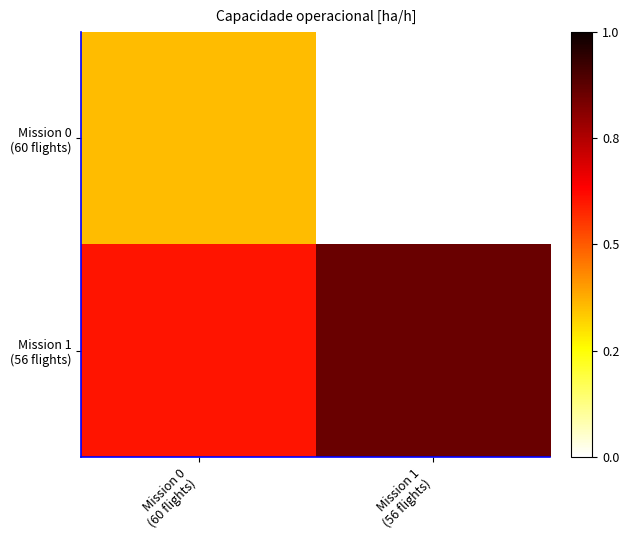

Which series has the largest range (max minus min)?

Mission 1 (56 flights)